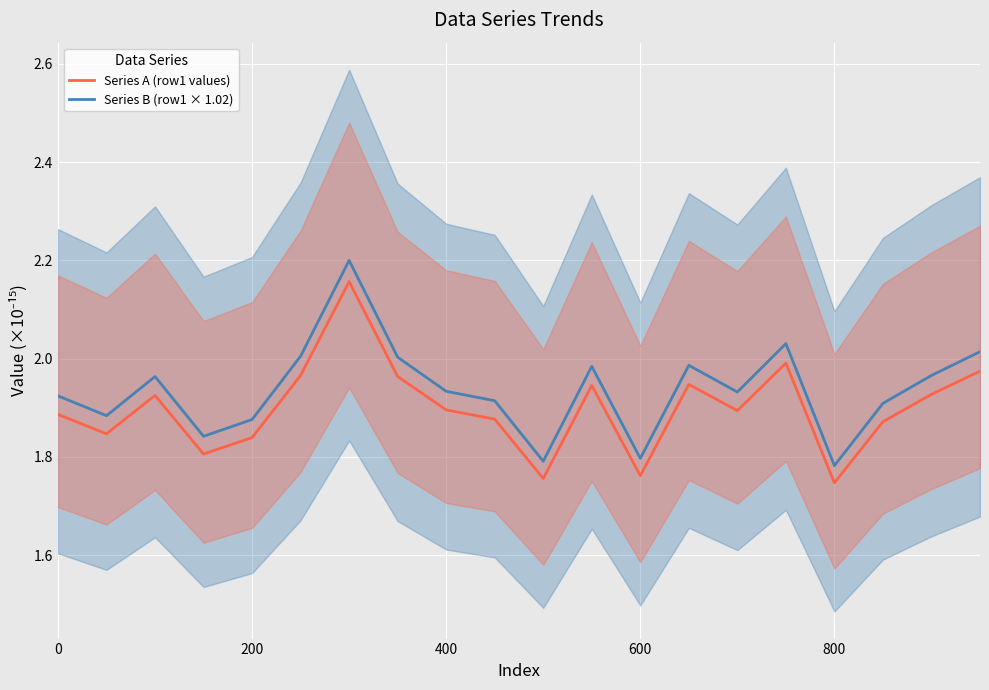

How many interior local valleys does the Series A (row1 values) series have?

6